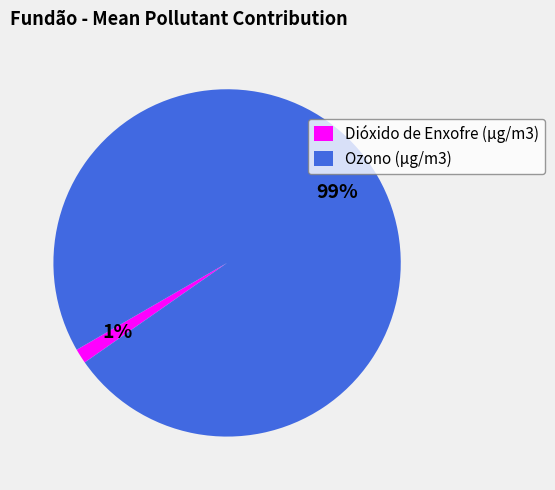

Do Ozono (µg/m3) and Dióxido de Enxofre (µg/m3) together represent more than half of the pie?

Yes